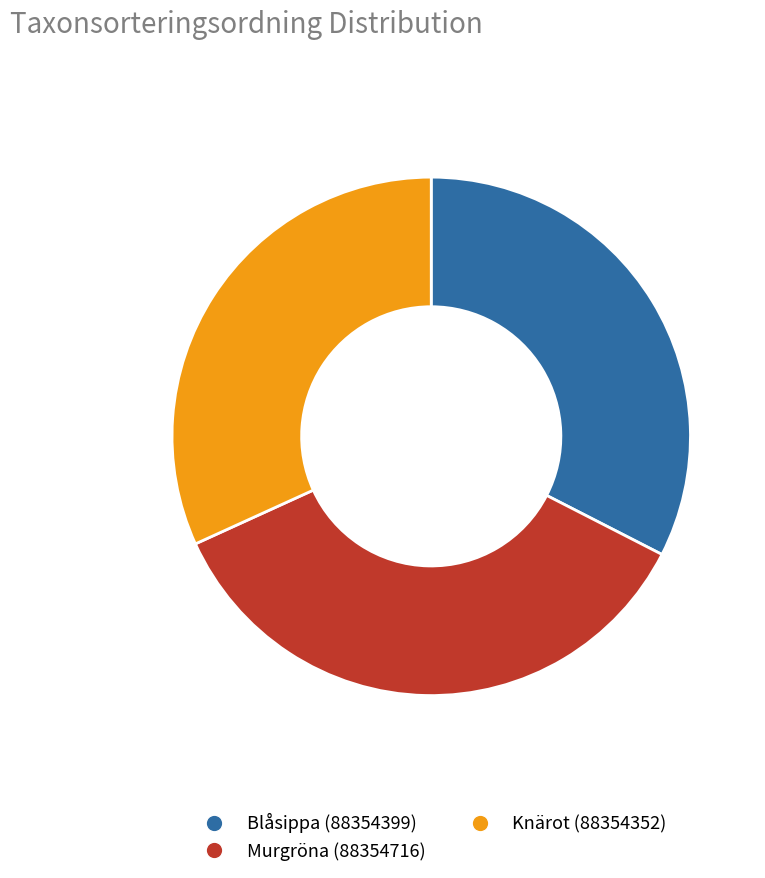

Which category has the smallest portion of the pie?

Knärot (88354352)